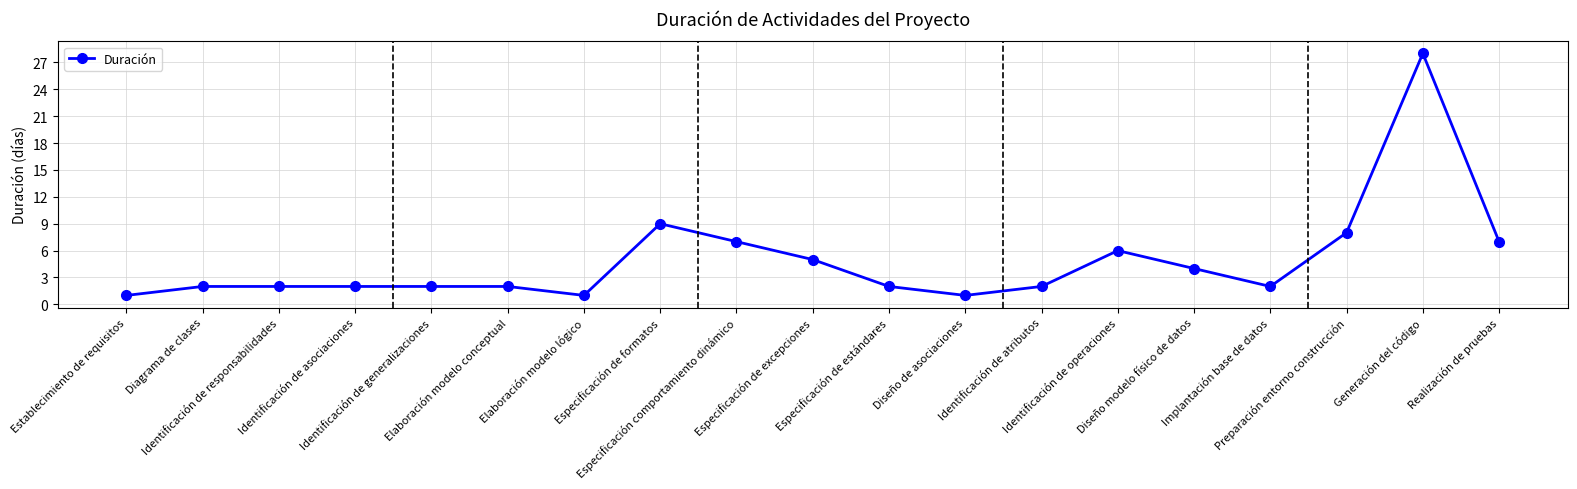

True or false: the data has more than 1 interior local peaks.

True